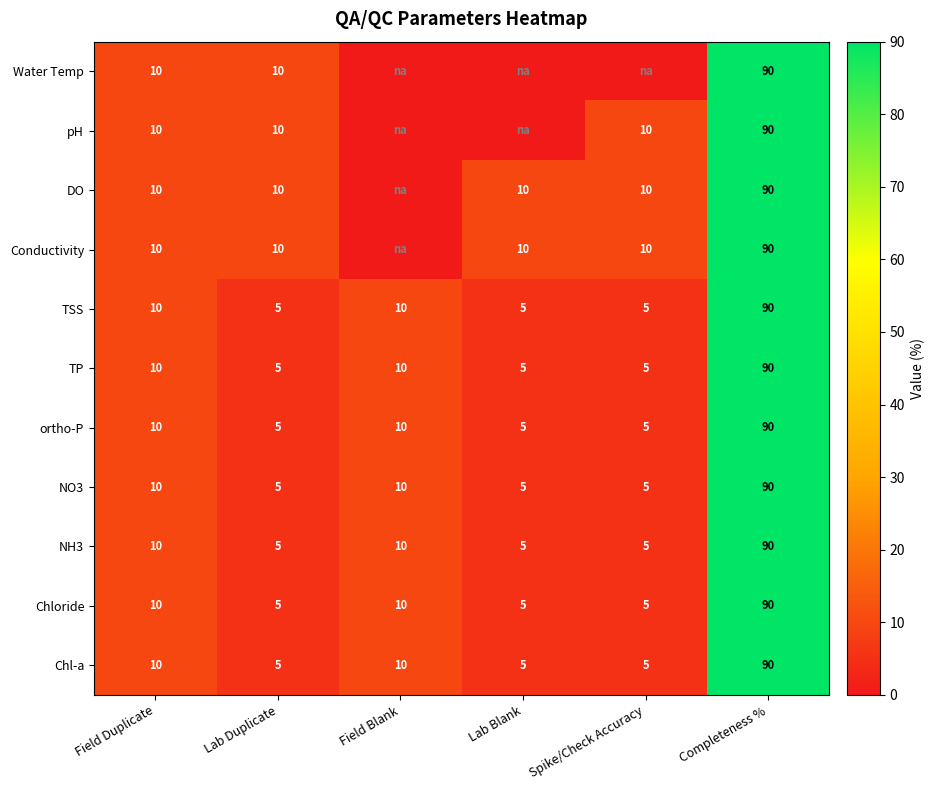

Read the NO3 value at Lab Duplicate.

5